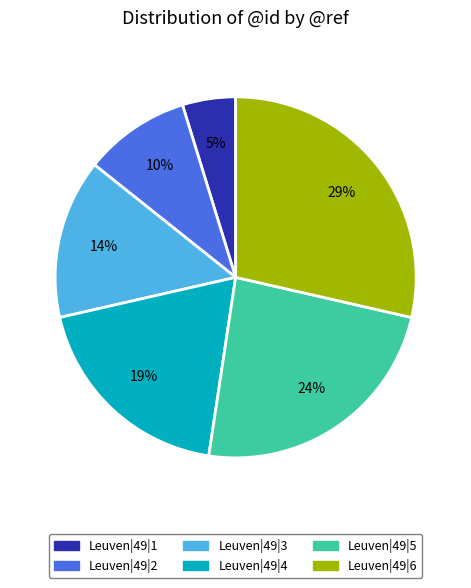

Is there a majority slice in this chart?

No